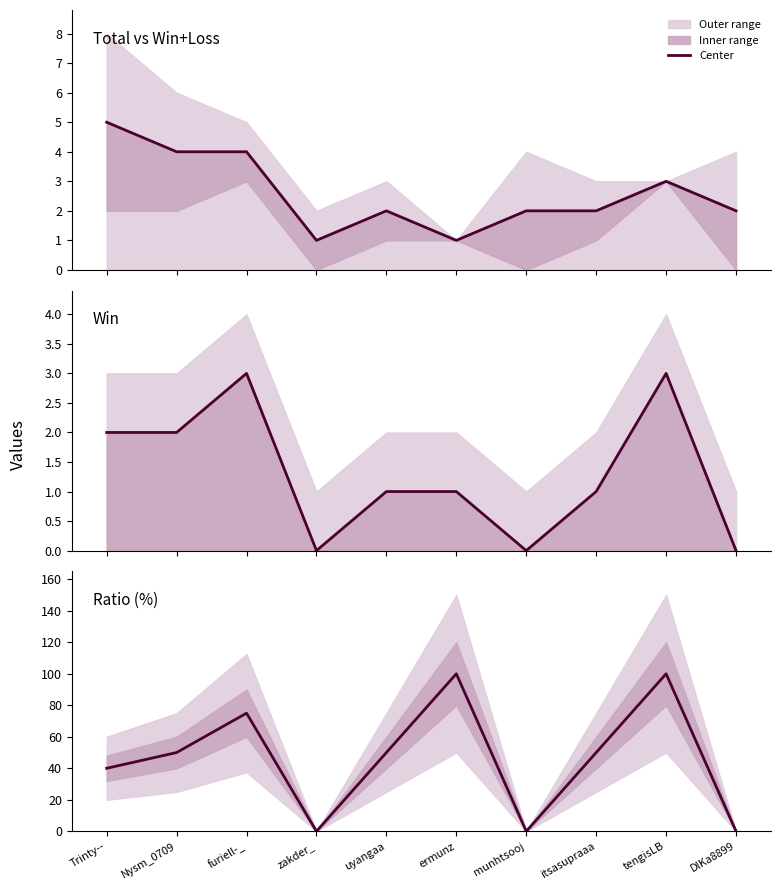

Rank the categories by value from lowest to highest.

zakder_, munhtsooj, DlKa8899, Trinty--, Nysm_0709, uyangaa, itsasupraaa, furiell-_, ermunz, tengisLB